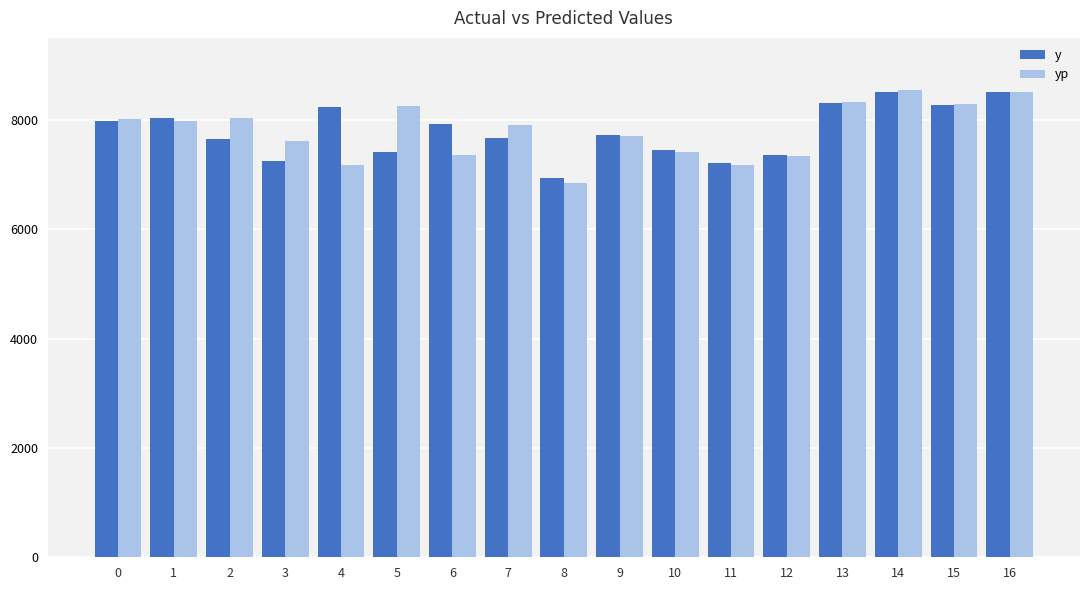

What is the total value across all series at 14?

17048.1